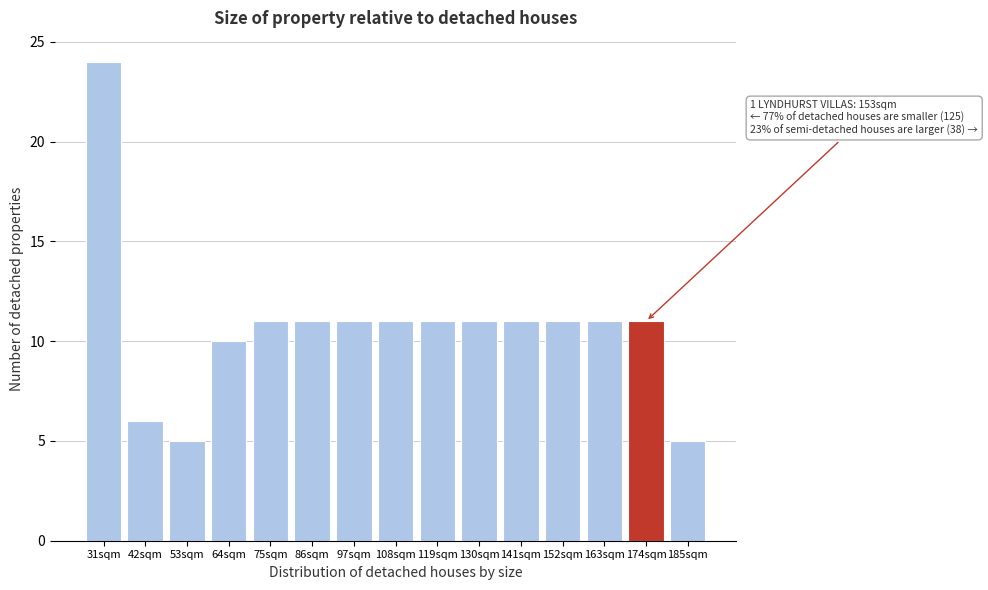

Reading left to right, transcribe all the data shown in this chart.

31sqm=24	42sqm=6	53sqm=5	64sqm=10	75sqm=11	86sqm=11	97sqm=11	108sqm=11	119sqm=11	130sqm=11	141sqm=11	152sqm=11	163sqm=11	174sqm=11	185sqm=5